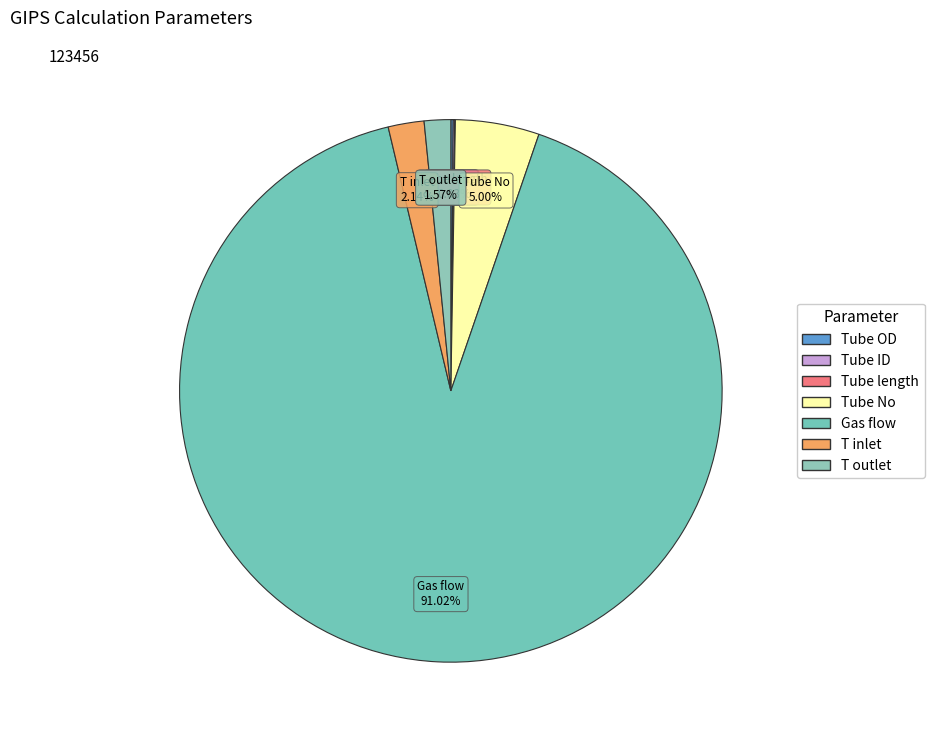

Between T outlet and Gas flow, which is larger?

Gas flow